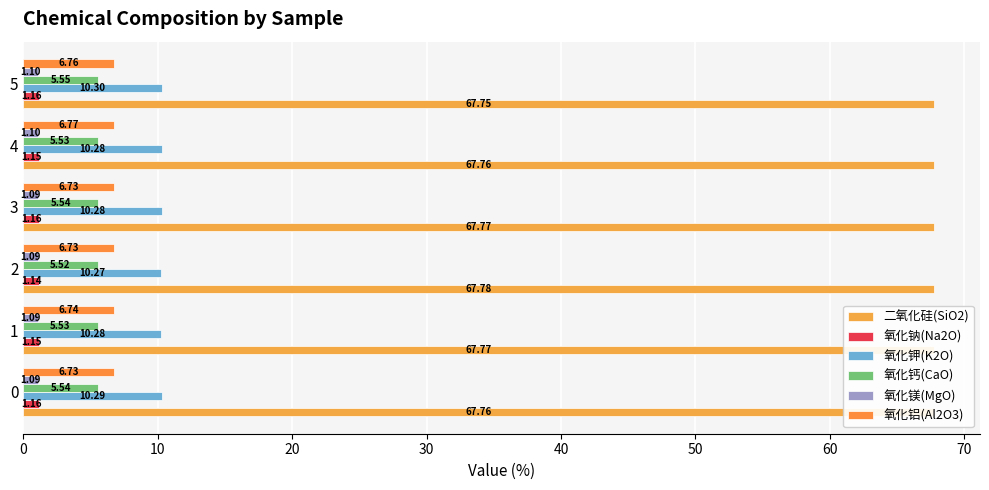

List the series in order of their peak value, lowest first.

氧化镁(MgO), 氧化钠(Na2O), 氧化钙(CaO), 氧化铝(Al2O3), 氧化钾(K2O), 二氧化硅(SiO2)